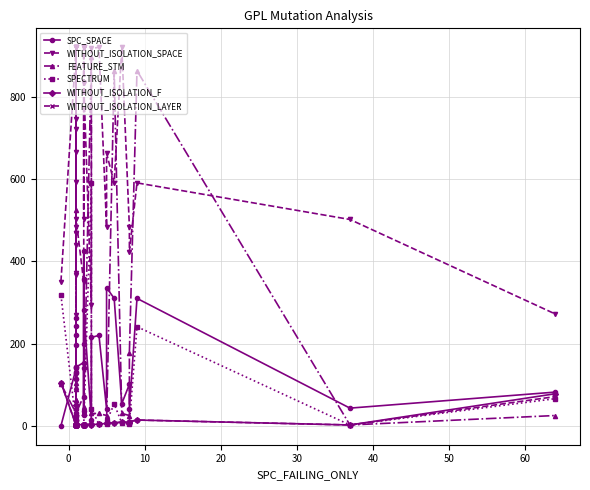

Where is the first local maximum for SPECTRUM?

60